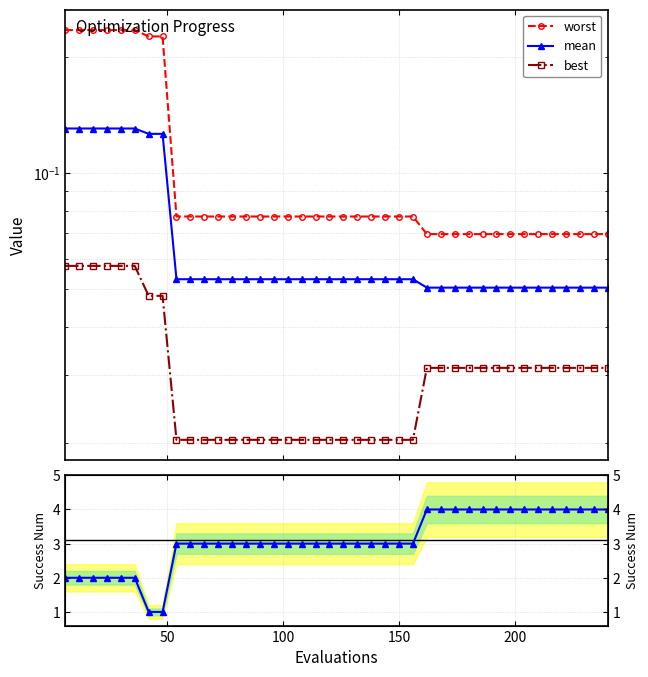

Rank the series by their maximum value, from lowest to highest.

best, mean, worst, success num